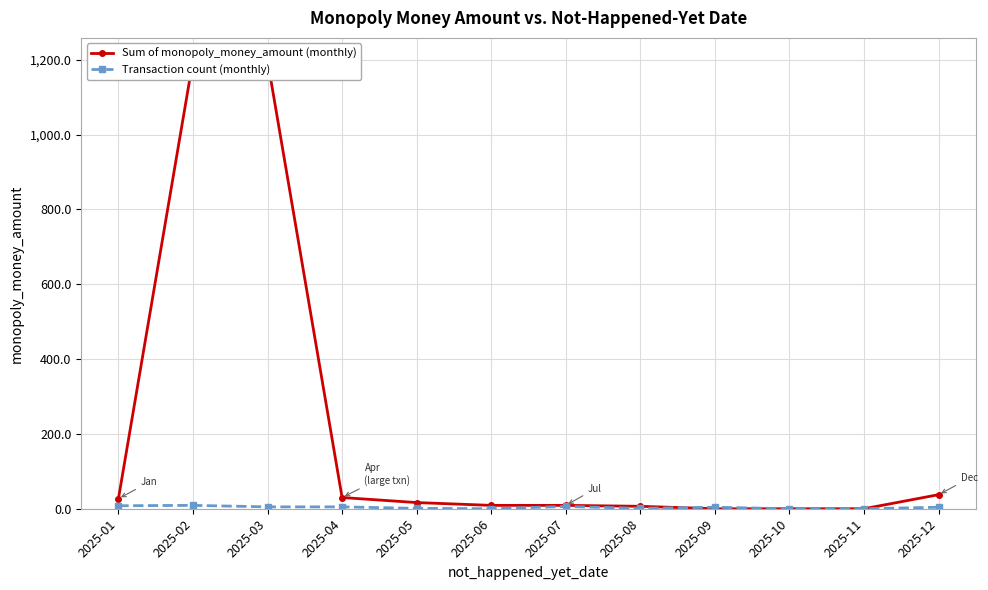

True or false: Sum of monopoly_money_amount (monthly) has a value of 9.0 at 2025-07.

True